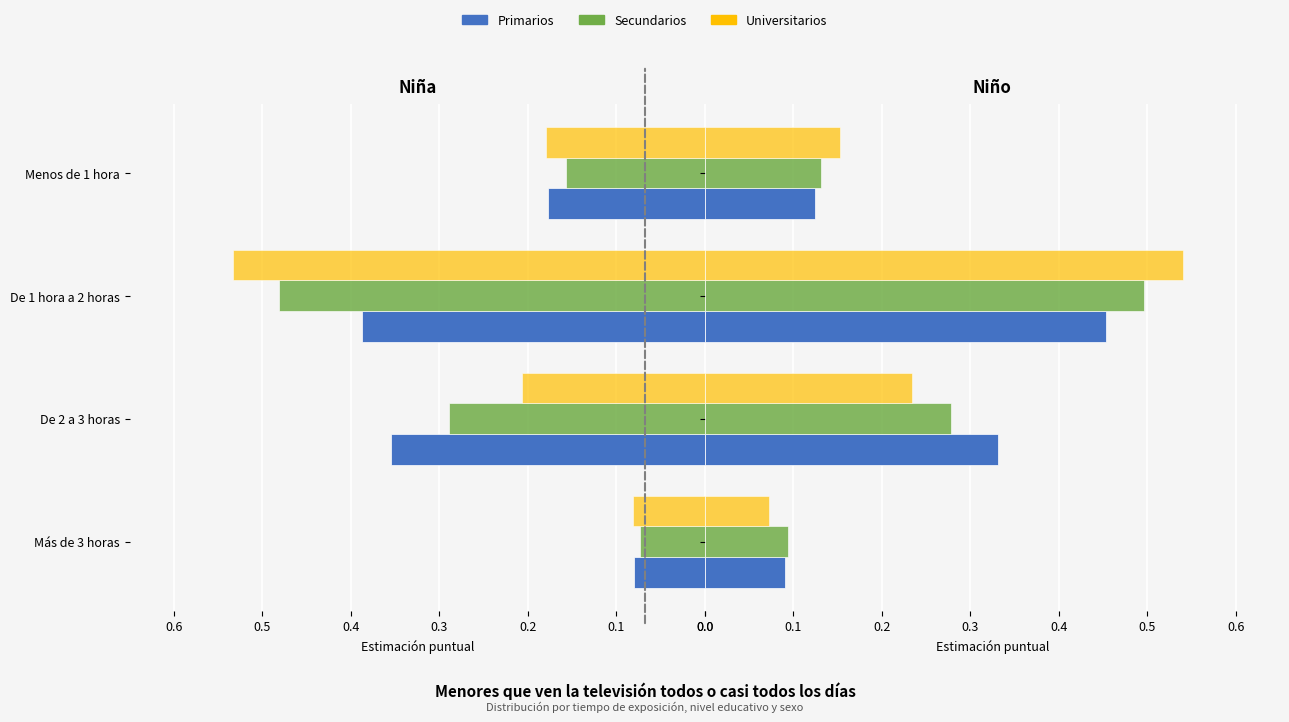

What is the approximate value of Primarios (Niña) at Menos de 1 hora?

0.2